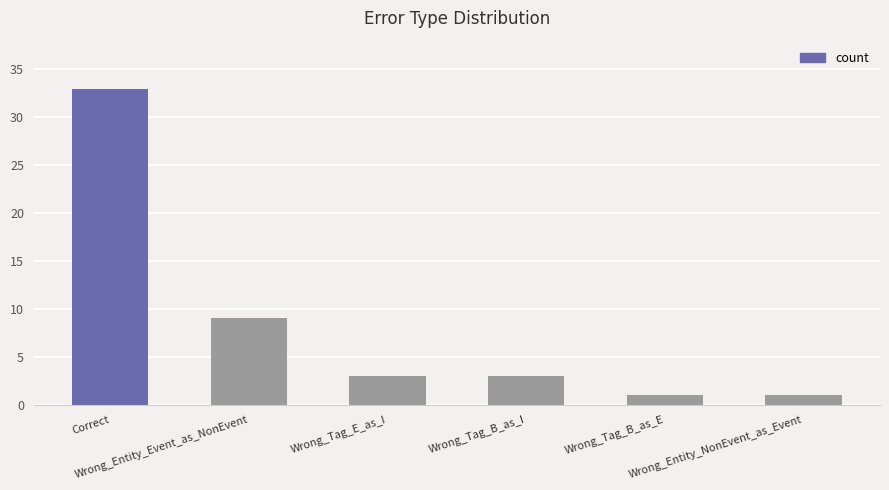

Is it true that the value at Wrong_Entity_NonEvent_as_Event is 1?

True